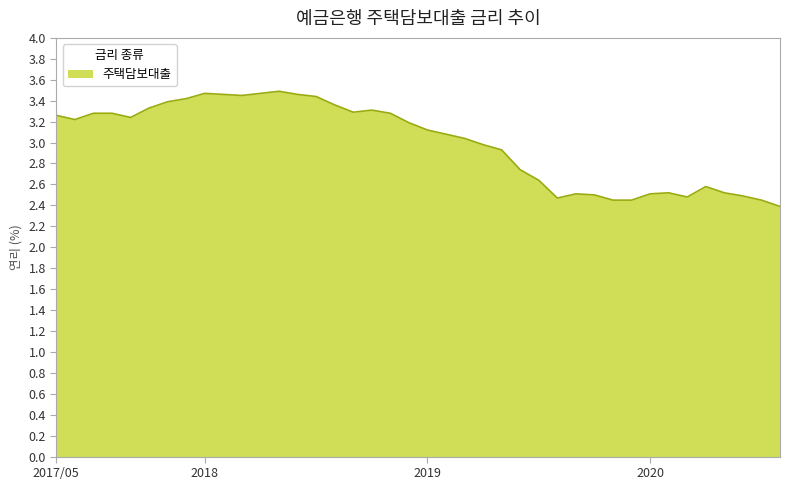

What is the minimum value shown in the chart?

2.4